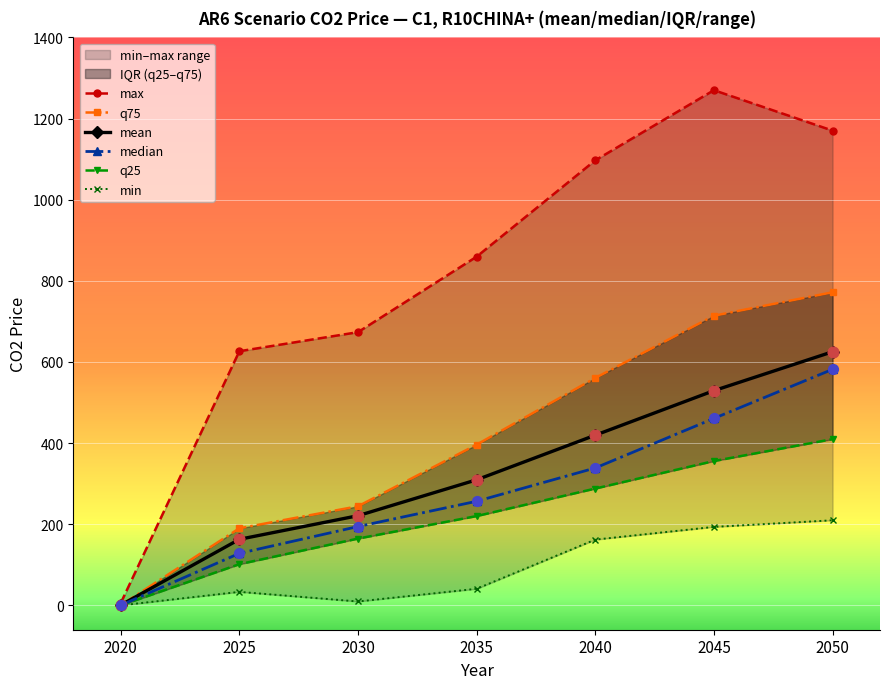

Is the value of max at 2040 greater than the value of mean at 2040?

Yes